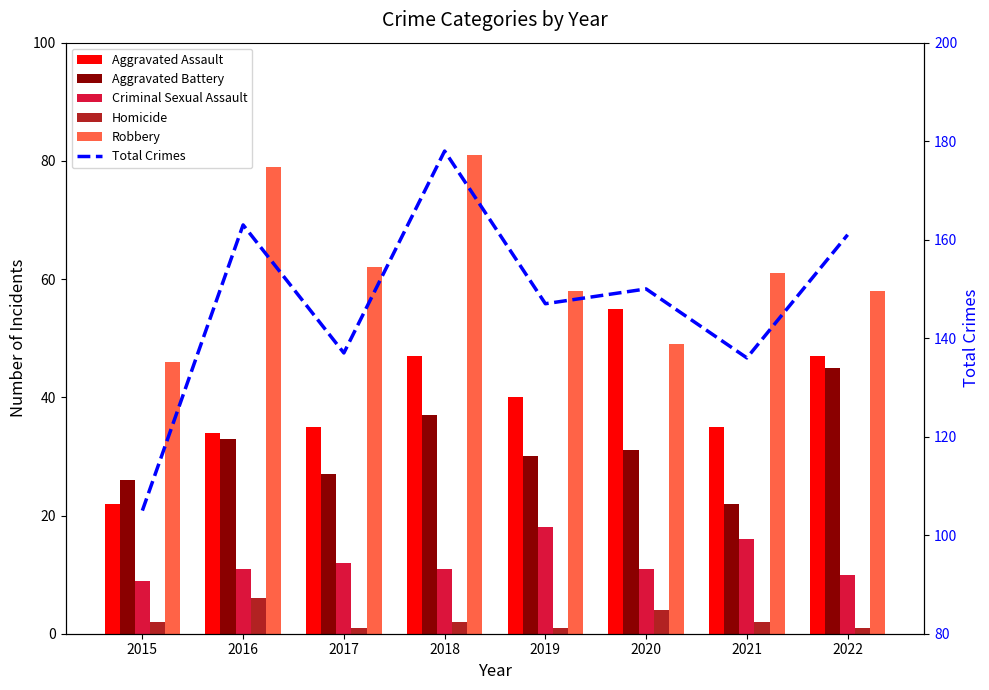

What is the sum of the Total Crimes values at 2017 and 2022?

298